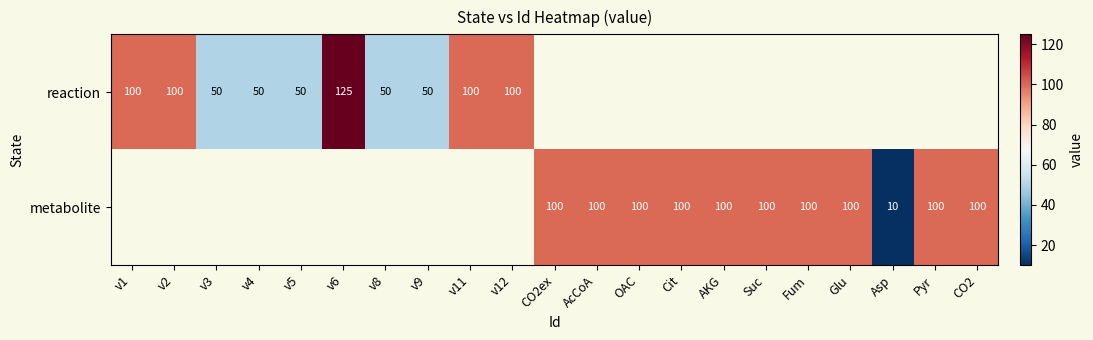

What is the minimum value shown in the chart?

10.0